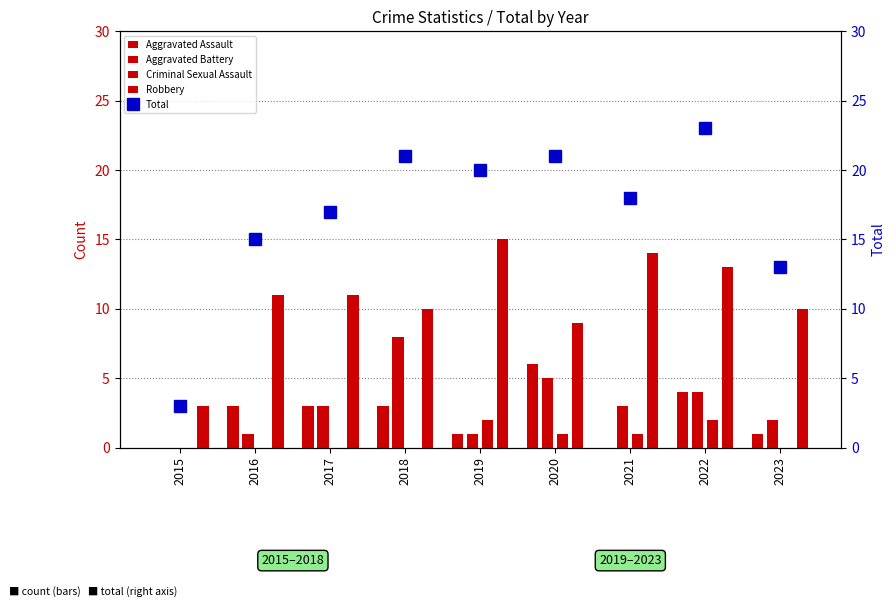

What are all the series names shown in the legend?

Aggravated Assault, Aggravated Battery, Criminal Sexual Assault, Robbery, Total